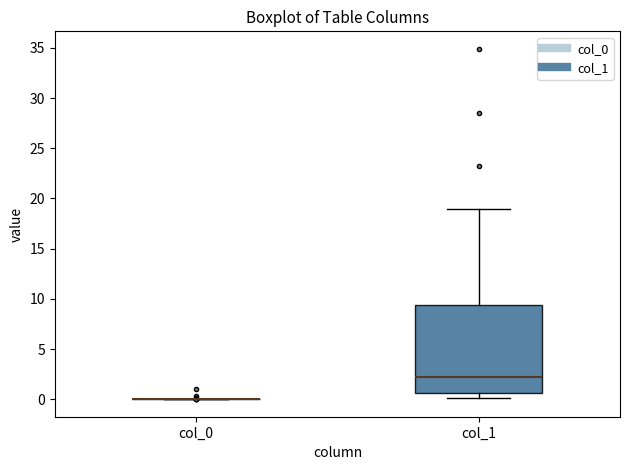

Which box is the tallest, from its lower edge to its upper edge?

col_1